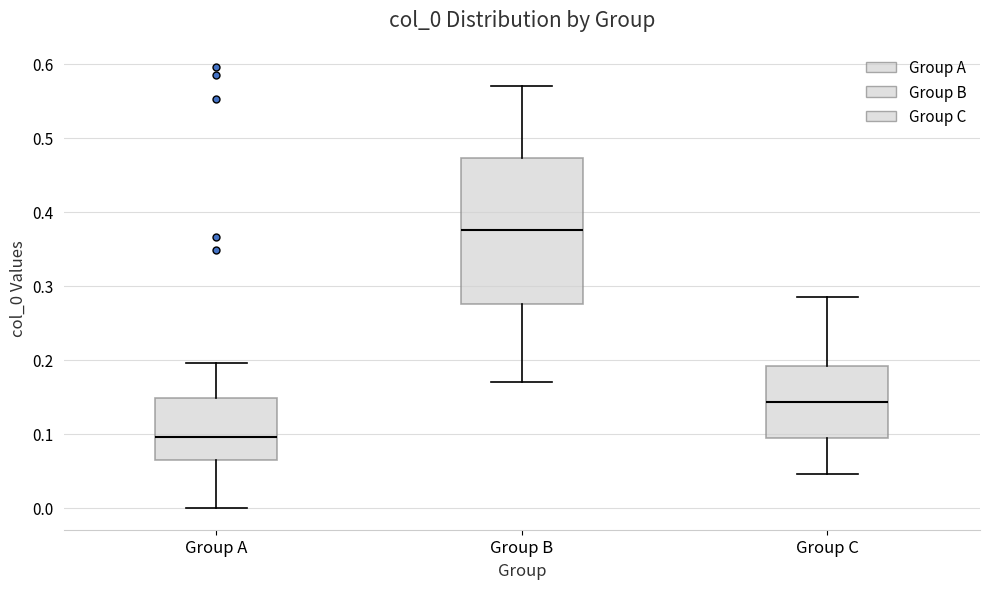

Which box has the highest median line?

Group B